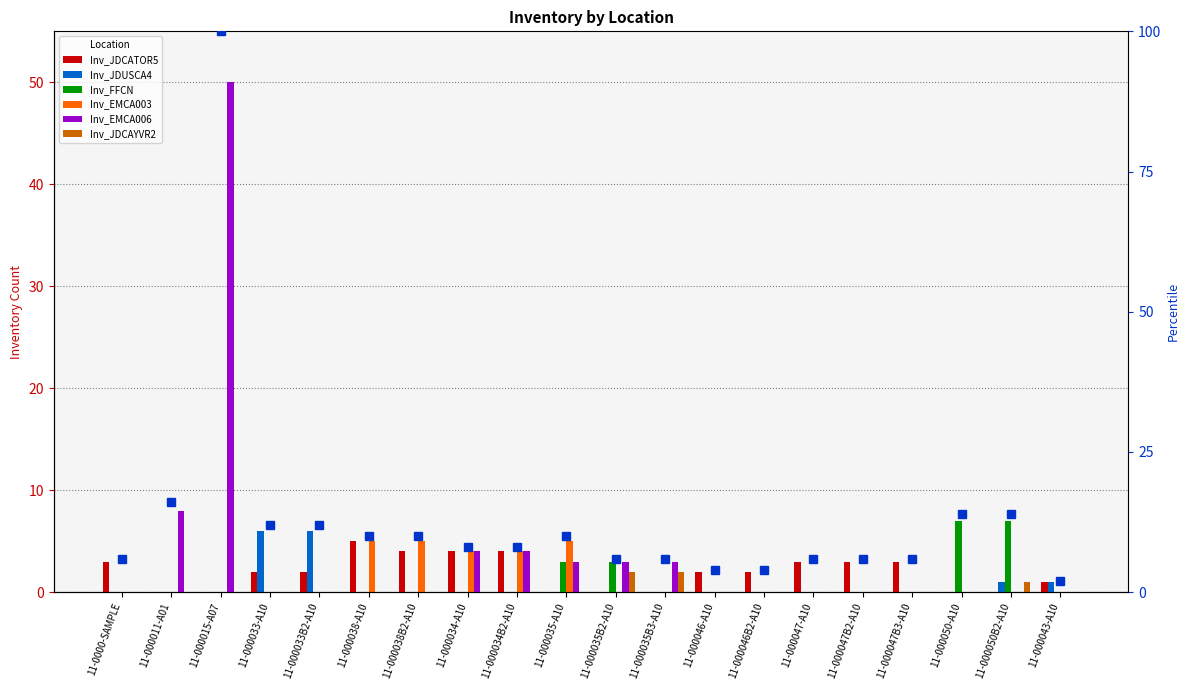

Reading left to right, extract all data points from this chart.

Inv_JDCATOR5: 3	0	0	2	2	5	4	4	4	0	0	0	2	2	3	3	3	0	0	1
Inv_JDUSCA4: 0	0	0	6	6	0	0	0	0	0	0	0	0	0	0	0	0	0	1	1
Inv_FFCN: 0	0	0	0	0	0	0	0	0	3	3	0	0	0	0	0	0	7	7	0
Inv_EMCA003: 0	0	0	0	0	5	5	4	4	5	0	0	0	0	0	0	0	0	0	0
Inv_EMCA006: 0	8	50	0	0	0	0	4	4	3	3	3	0	0	0	0	0	0	0	0
Inv_JDCAYVR2: 0	0	0	0	0	0	0	0	0	0	2	2	0	0	0	0	0	0	1	0